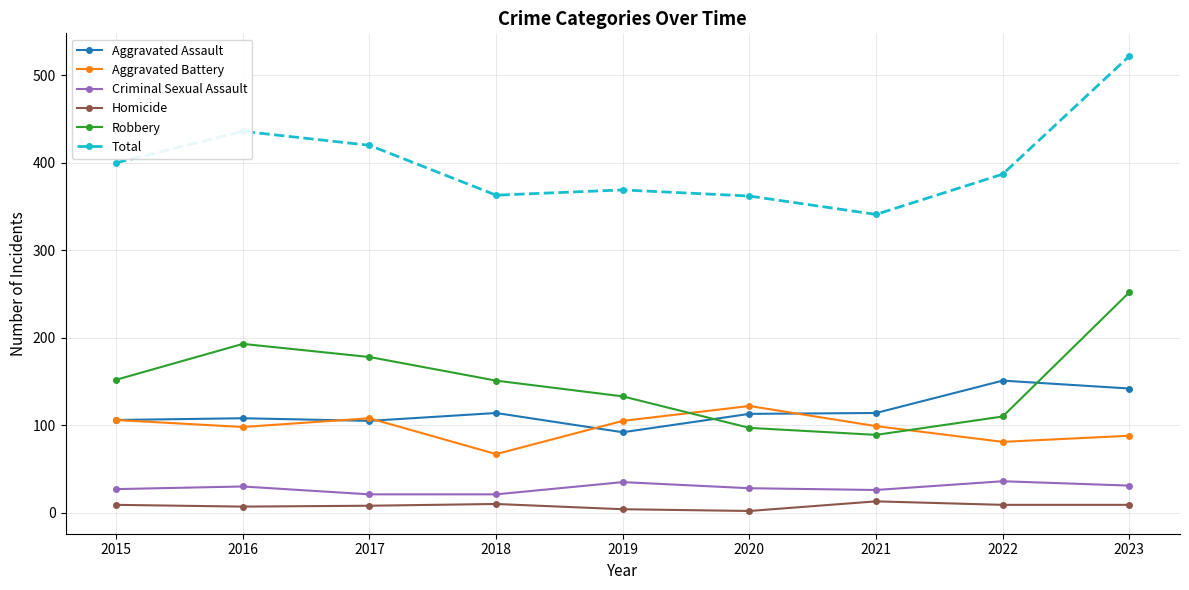

Which series has the widest spread of values?

Total